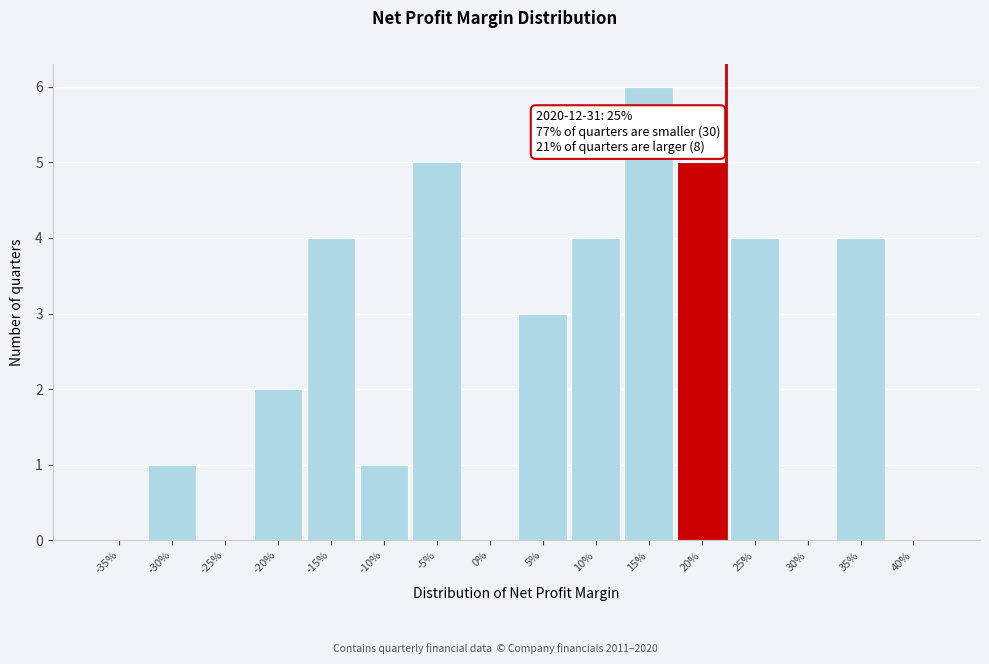

Reading left to right, what are all the values shown in this chart?

-35%=0	-30%=1	-25%=0	-20%=2	-15%=4	-10%=1	-5%=5	0%=0	5%=3	10%=4	15%=6	20%=5	25%=4	30%=0	35%=4	40%=0